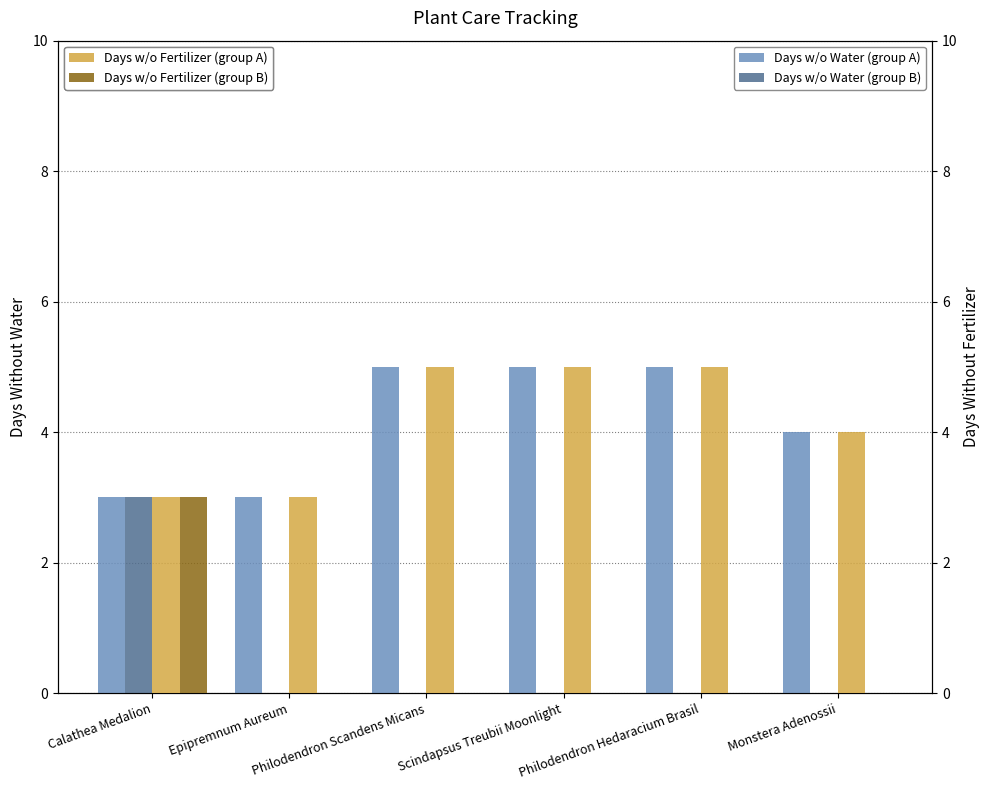

Reading right to left, what are all the values shown in this chart?

Days Without Water (125 Spheres equiv.): Monstera Adenossii=4	Philodendron Hedaracium Brasil=5	Scindapsus Treubii Moonlight=5	Philodendron Scandens Micans=5	Epipremnum Aureum=3	Calathea Medalion=3
Days Without Water (1 Sphere equiv.): Monstera Adenossii=0	Philodendron Hedaracium Brasil=0	Scindapsus Treubii Moonlight=0	Philodendron Scandens Micans=0	Epipremnum Aureum=0	Calathea Medalion=3
Days Without Fertilizer (125 Spheres equiv.): Monstera Adenossii=4	Philodendron Hedaracium Brasil=5	Scindapsus Treubii Moonlight=5	Philodendron Scandens Micans=5	Epipremnum Aureum=3	Calathea Medalion=3
Days Without Fertilizer (1 Sphere equiv.): Monstera Adenossii=0	Philodendron Hedaracium Brasil=0	Scindapsus Treubii Moonlight=0	Philodendron Scandens Micans=0	Epipremnum Aureum=0	Calathea Medalion=3